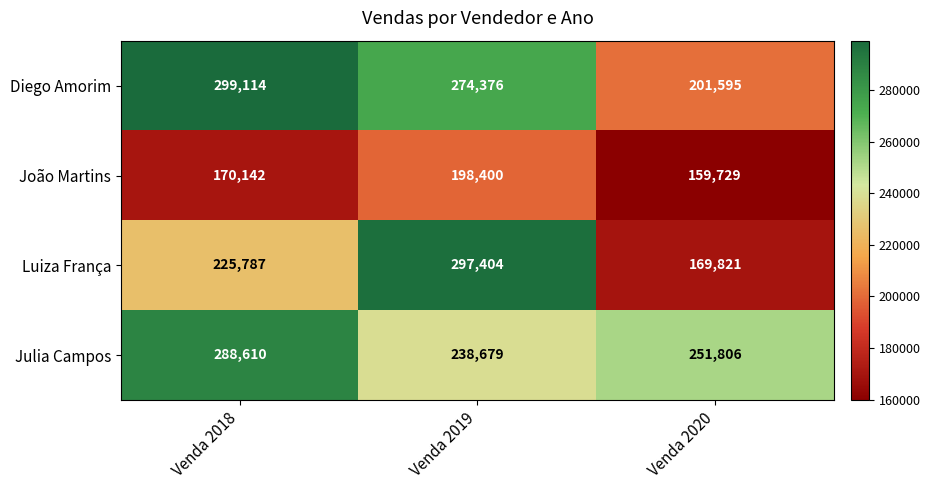

At Venda 2019, list the series in order from largest to smallest.

Luiza França, Diego Amorim, Julia Campos, João Martins